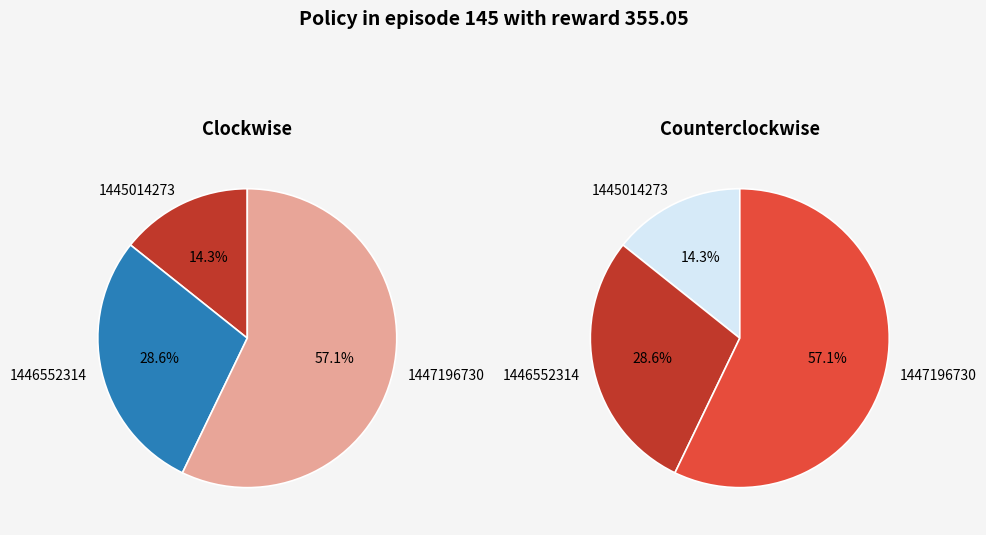

To the nearest percent, what is the average slice percentage?

33%